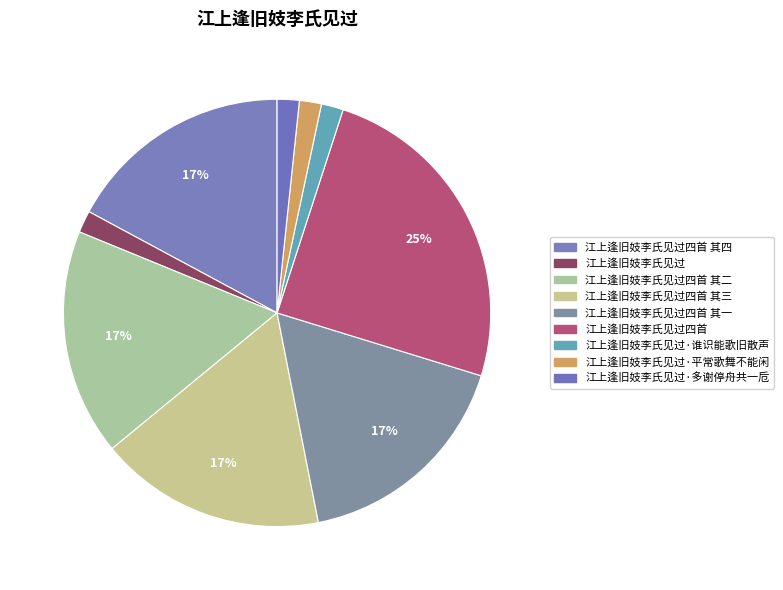

Is there any slice that represents more than half of the pie?

No